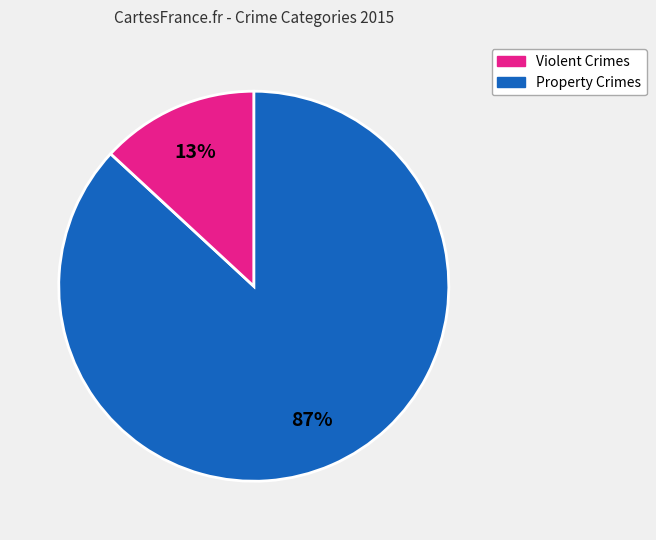

To the nearest percent, what is the average slice percentage?

50%